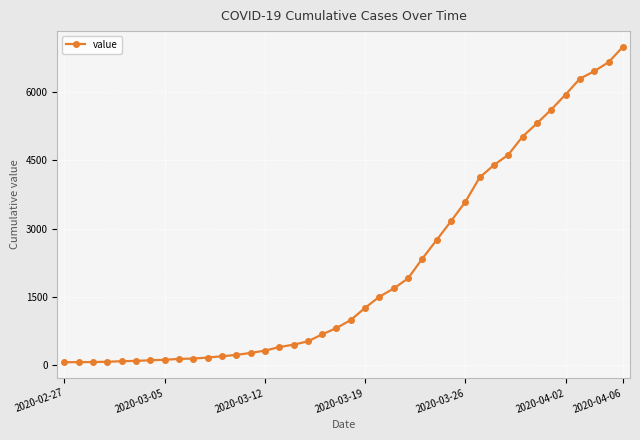

What is the difference between the second highest and second lowest values?

6589